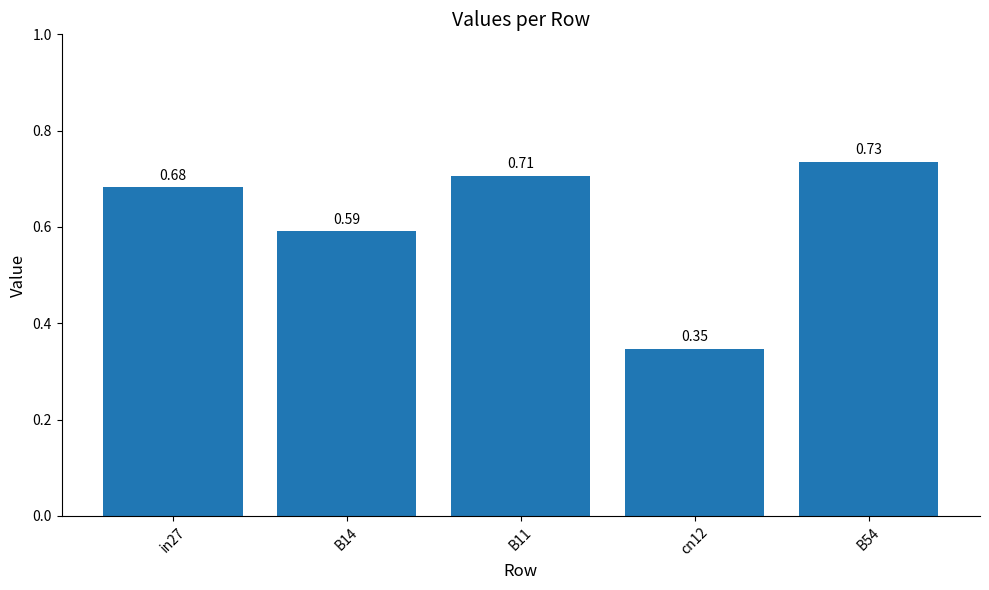

Rank the categories by value from lowest to highest.

cn12, B14, in27, B11, B54